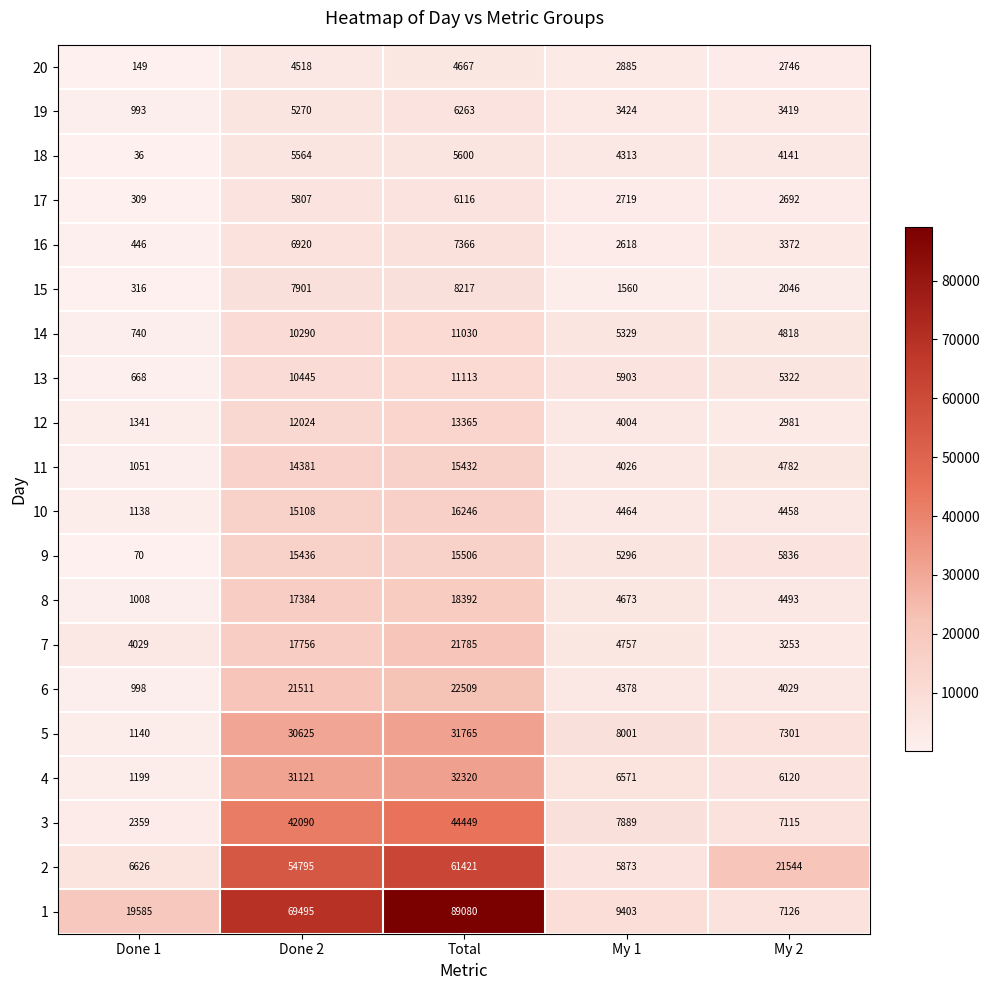

The value of 5 at My 2 is 2870. True or false?

False